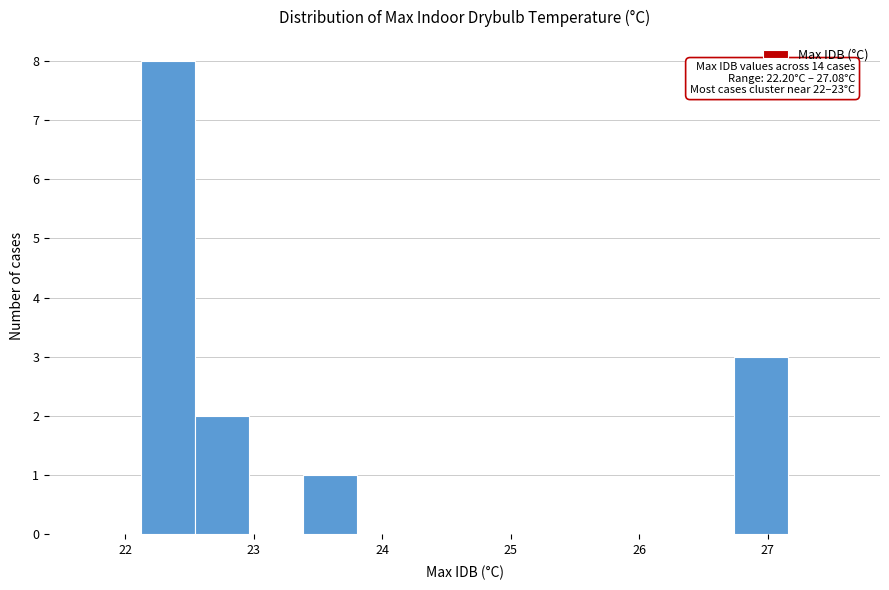

Which range on the x-axis has the tallest bar?

22.1 to 22.5